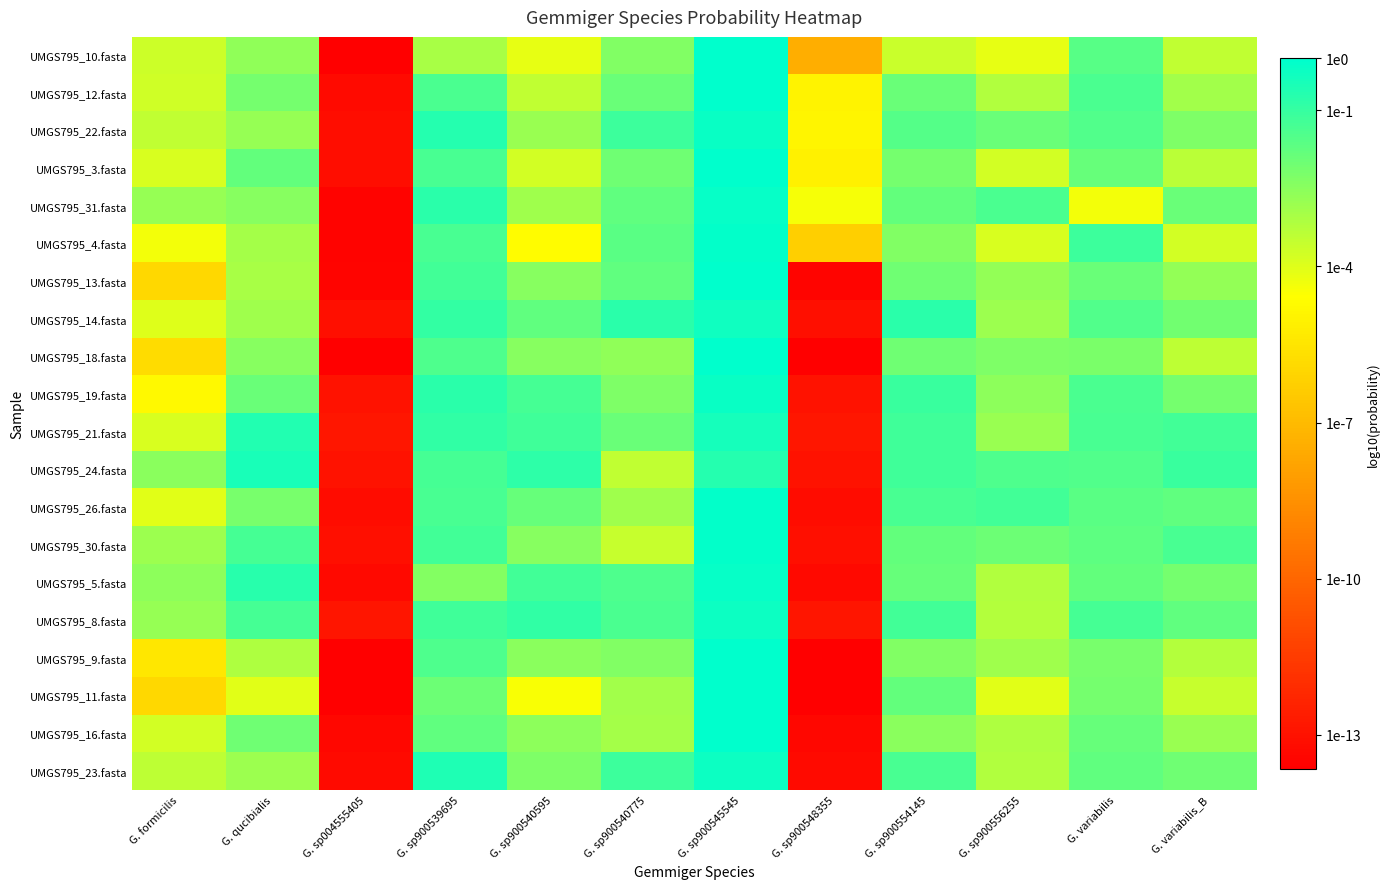

Which series has the largest range (max minus min)?

UMGS795_10.fasta